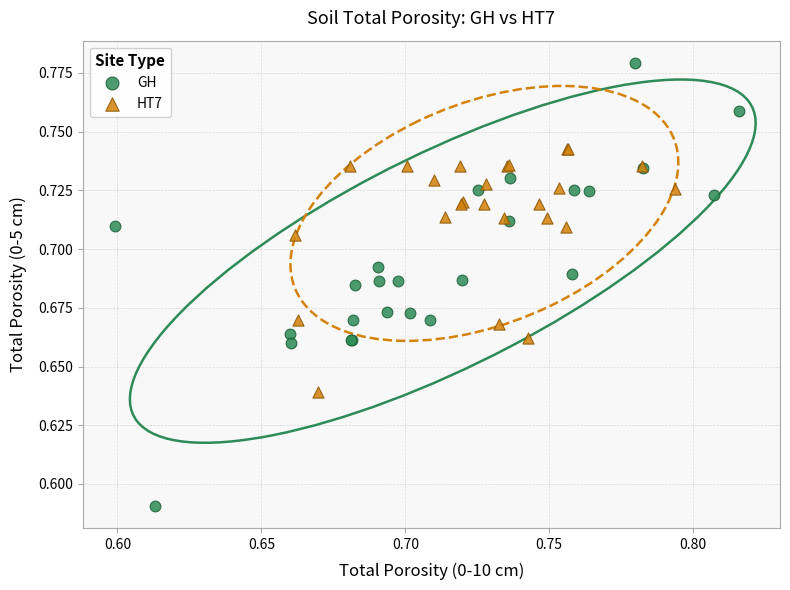

Which series has the widest spread of Y values?

GH